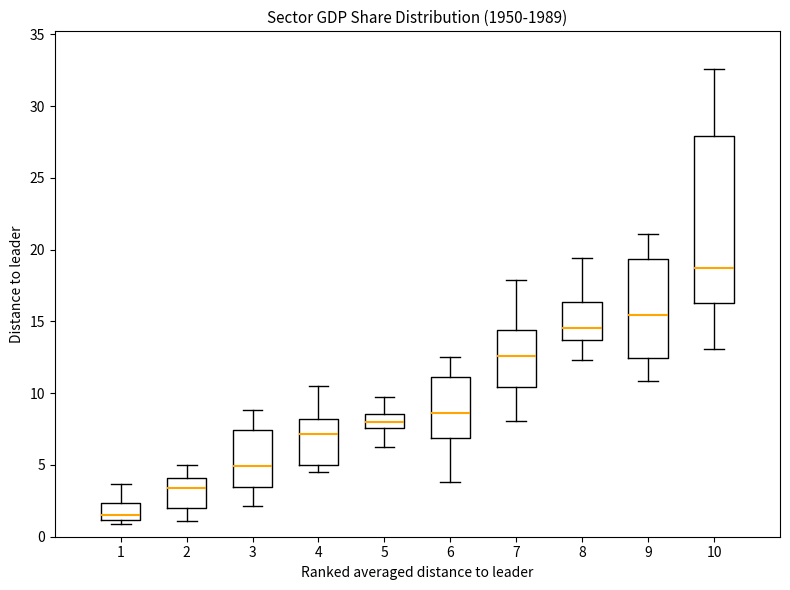

Reading left to right, transcribe this box plot: for each box, give where its median line is, the range the box spans, and where its two whiskers end, as read against the y-axis. The values are not printed on the chart, so give them approximately, as read against the axis.

1: median 1.5, box 1.0 to 2.5, whiskers 1.0 (just below the box's lower edge) to 3.5
2: median 3.5, box 2.0 to 4.0, whiskers 1.0 to 5.0
3: median 5.0, box 3.5 to 7.5, whiskers 2.0 to 9.0
4: median 7.0, box 5.0 to 8.0, whiskers 4.5 to 10.5
5: median 8.0, box 7.5 to 8.5, whiskers 6.5 to 9.5
6: median 8.5, box 7.0 to 11.0, whiskers 4.0 to 12.5
7: median 12.5, box 10.5 to 14.5, whiskers 8.0 to 18.0
8: median 14.5, box 13.5 to 16.5, whiskers 12.5 to 19.5
9: median 15.5, box 12.5 to 19.5, whiskers 11.0 to 21.0
10: median 18.5, box 16.5 to 28.0, whiskers 13.0 to 32.5